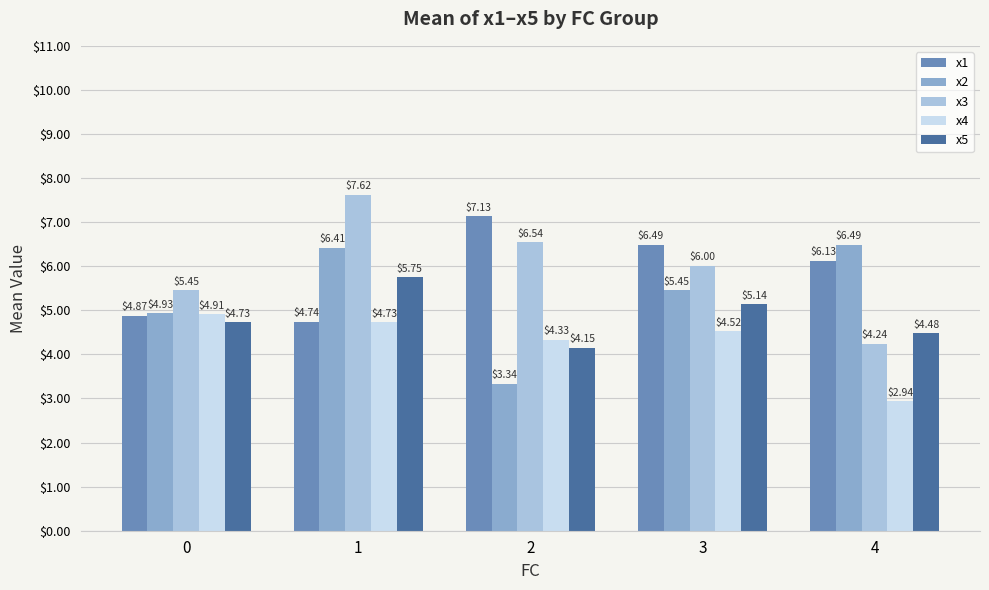

True or false: x1 has a value of 6.1 at 4.

True